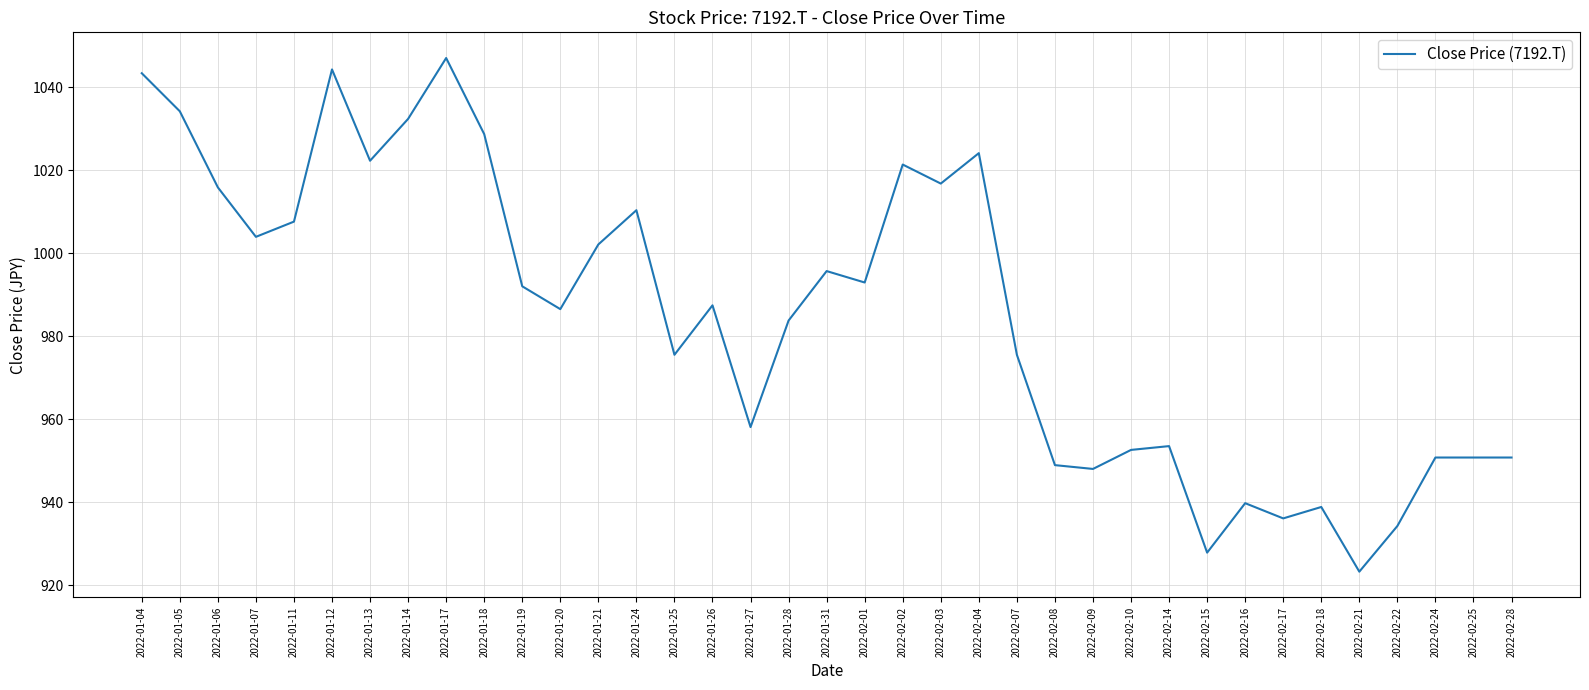

The chart shows a value of 992.0 at 2022-01-19. True or false?

True